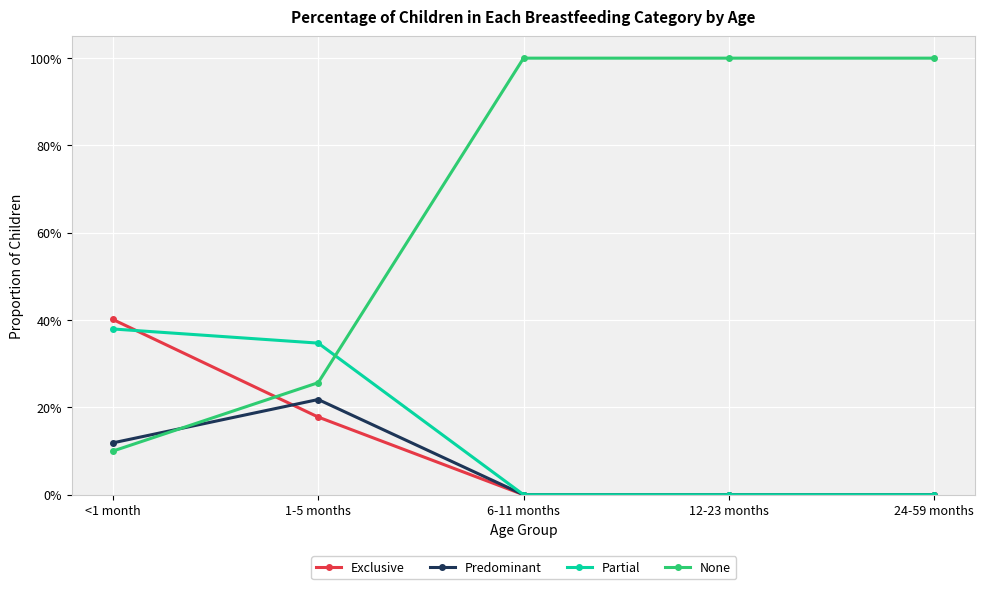

Does the chart display data point markers on the line(s)?

Yes